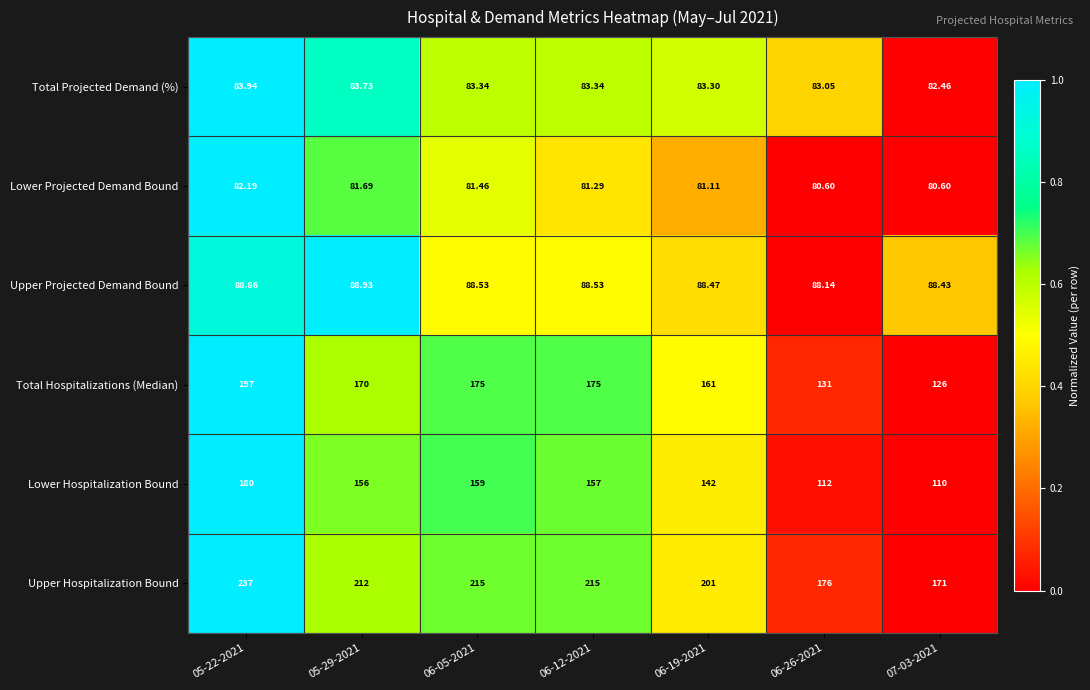

Is the value of Total Hospitalizations (Median) at 05-29-2021 greater than the value of Lower Projected Demand Bound at 06-26-2021?

Yes